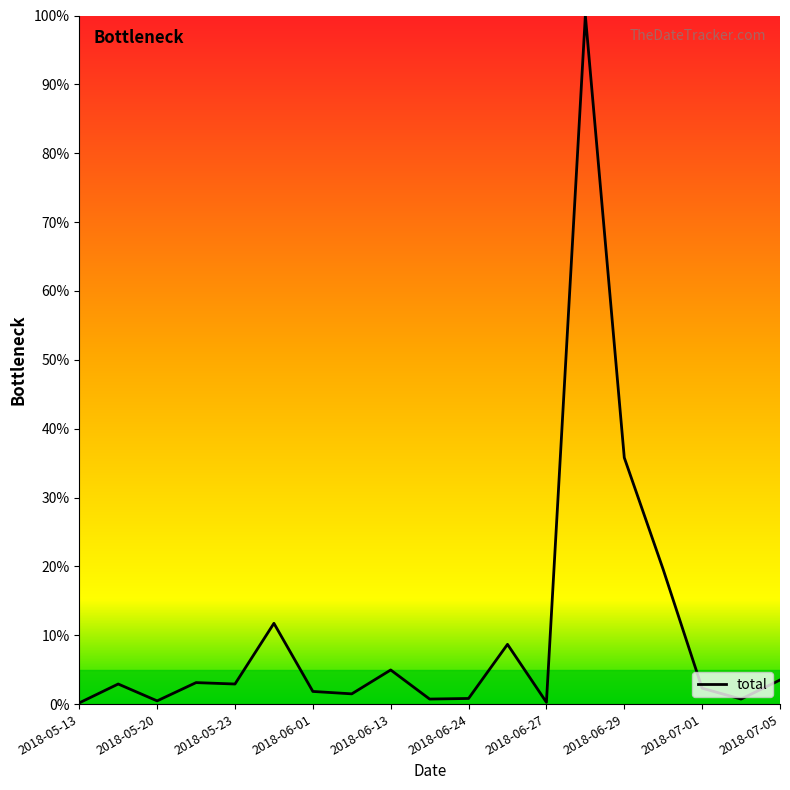

What is the greatest value displayed?

100.0